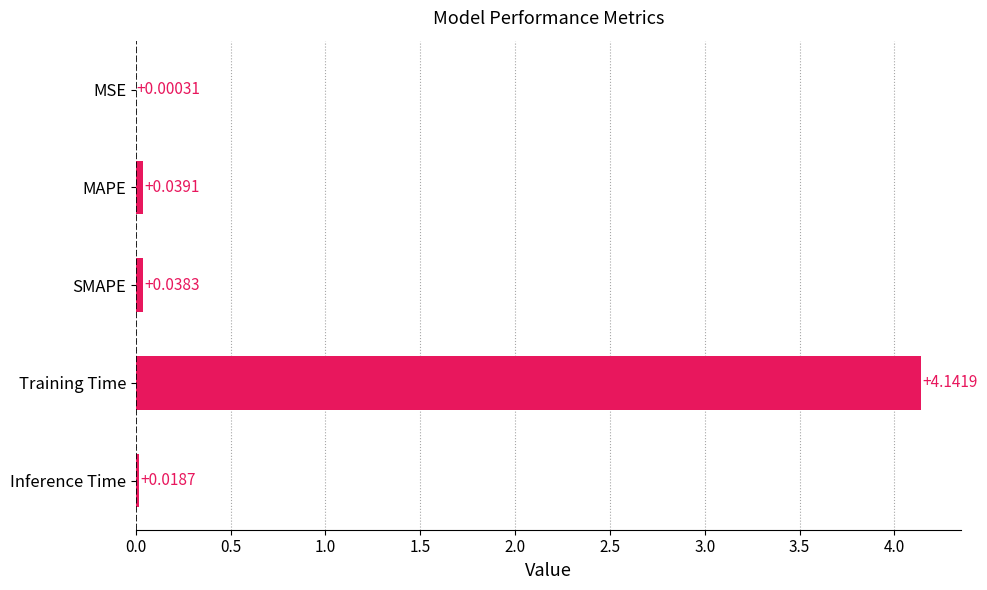

Count the number of categories in the chart.

5